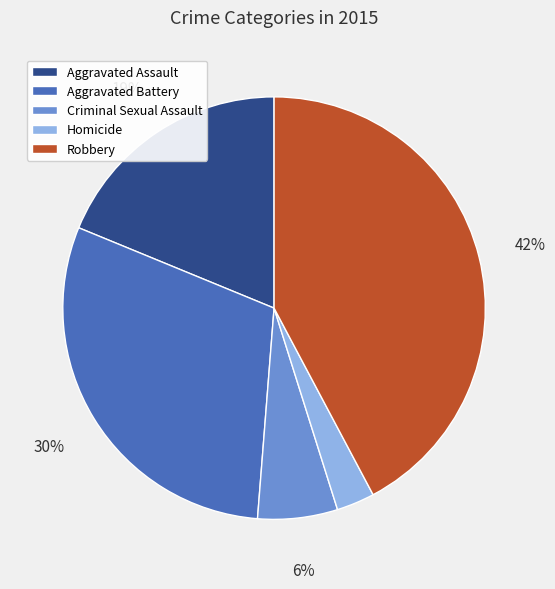

Does Aggravated Battery account for over 50% of the chart?

No